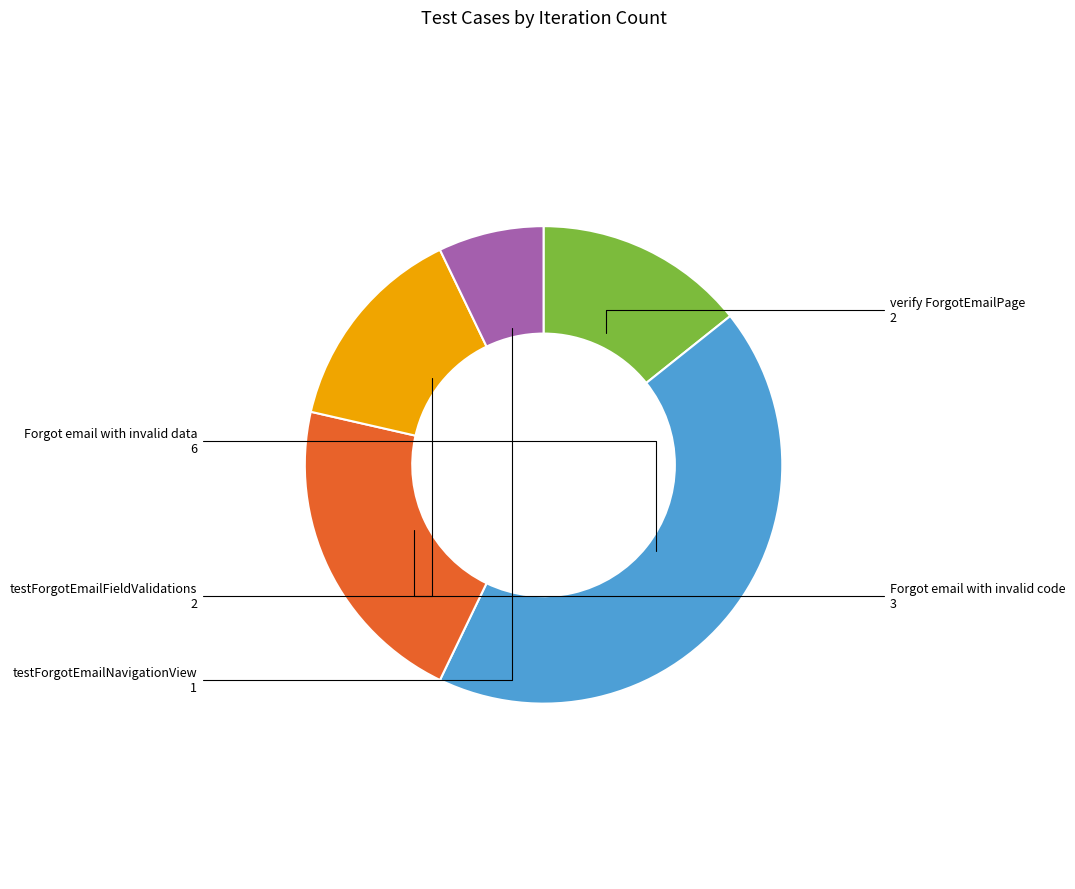

Is there a majority slice in this chart?

No